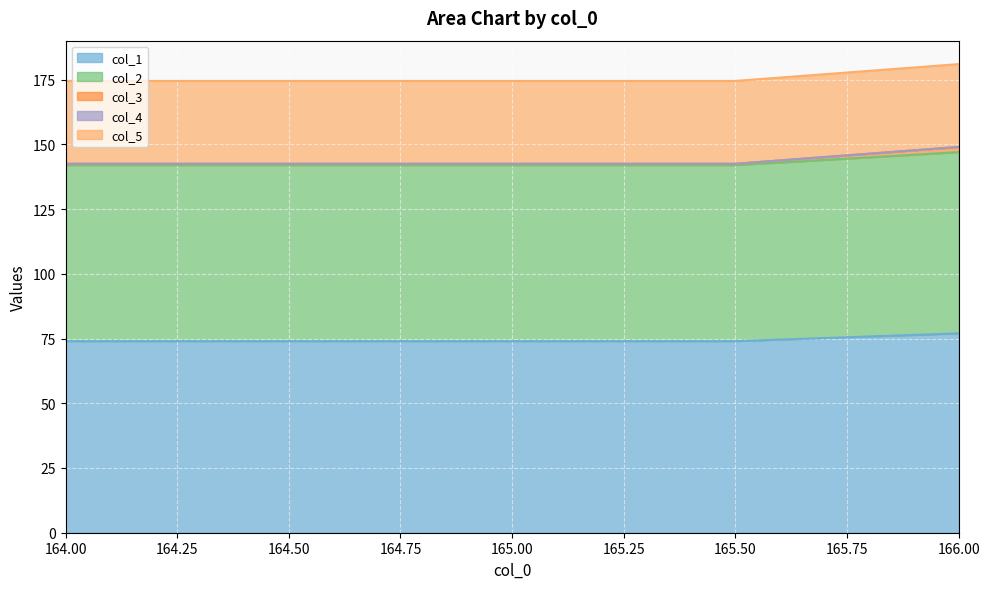

What position from the right is 166.0?

1